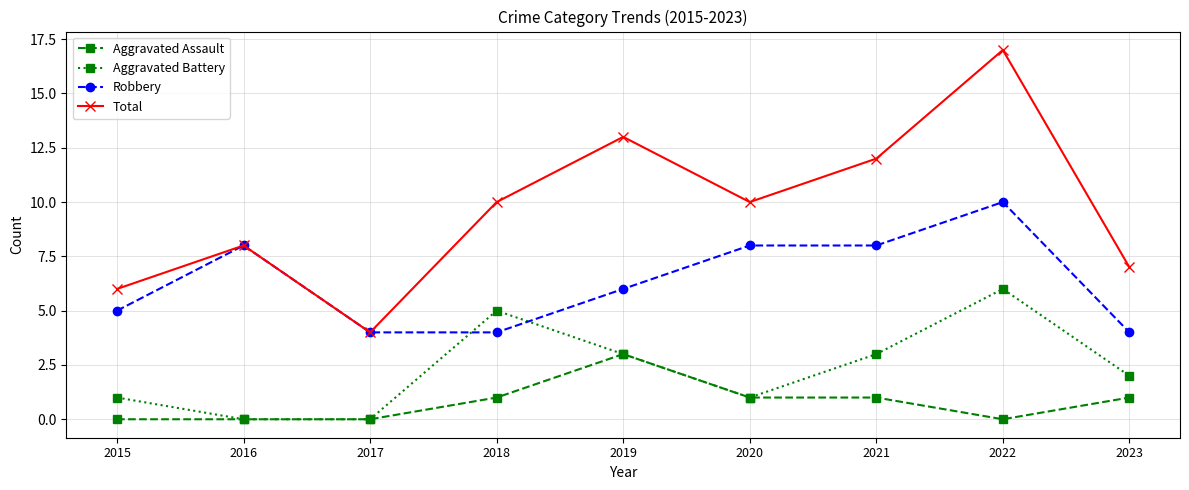

Rank the series at 2021 from lowest to highest value.

Aggravated Assault, Aggravated Battery, Robbery, Total